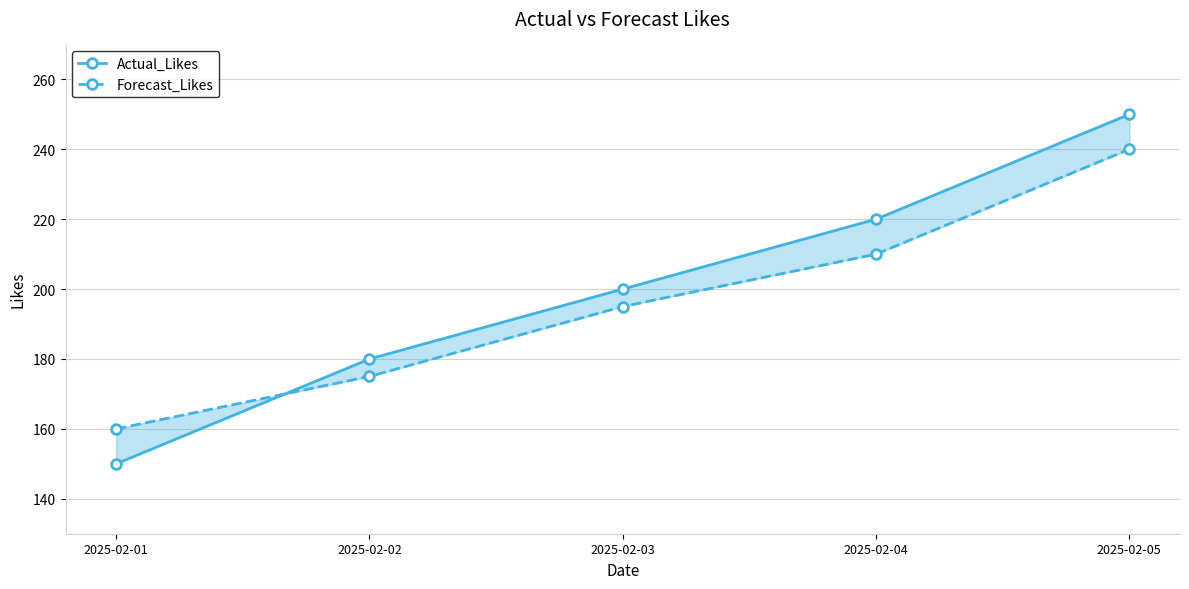

Reading right to left, what are all the values shown in this chart?

Actual_Likes: 250	220	200	180	150
Forecast_Likes: 240	210	195	175	160